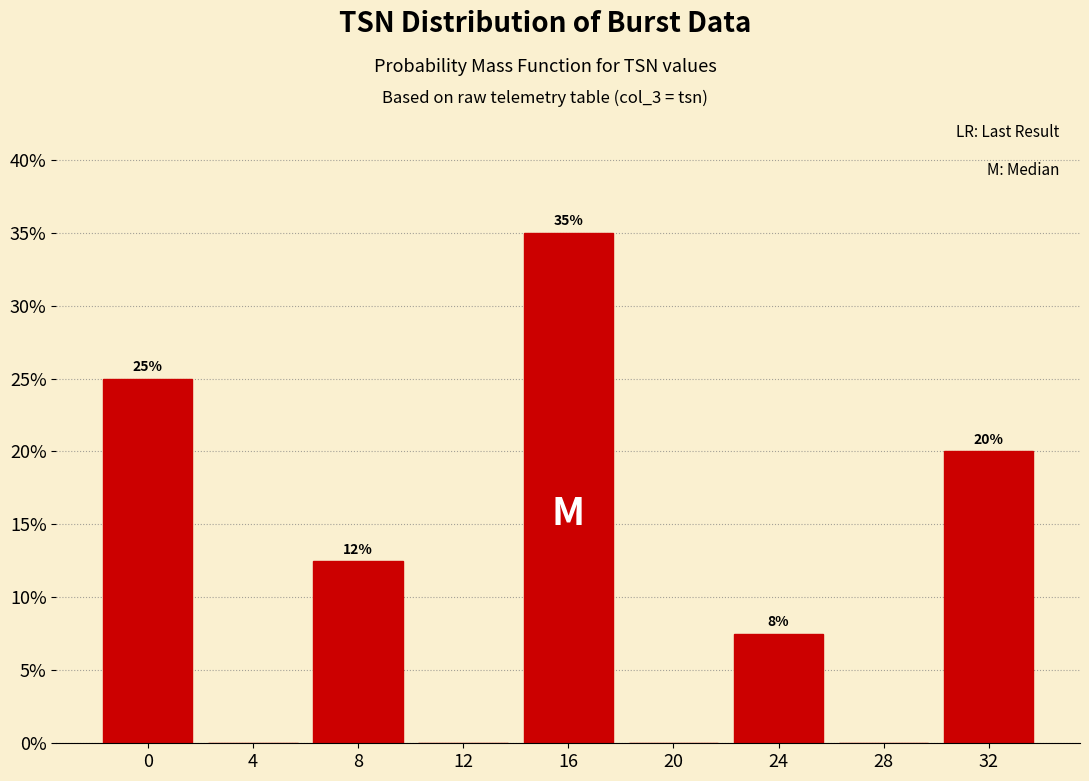

Are the bars horizontal?

No